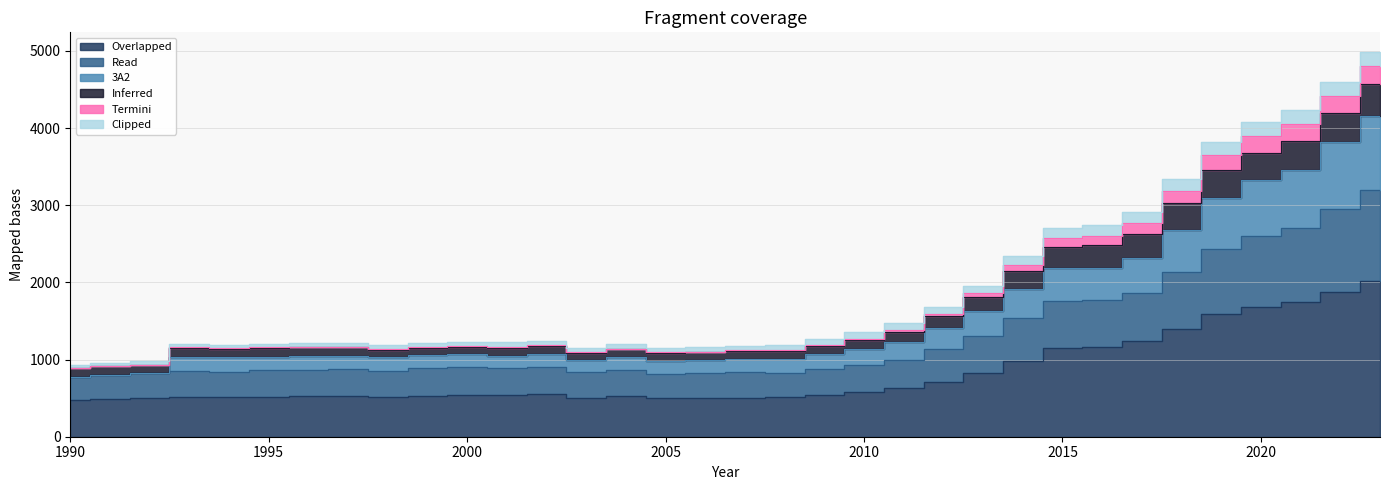

Rank the categories by US2 value from highest to lowest.

2023, 2022, 2021, 2020, 2019, 2018, 2017, 2016, 2015, 2014, 2013, 2012, 2011, 2010, 2002, 2009, 2000, 2001, 1999, 1997, 2004, 1996, 1995, 1993, 1998, 2008, 1994, 2007, 2003, 2006, 1992, 2005, 1991, 1990